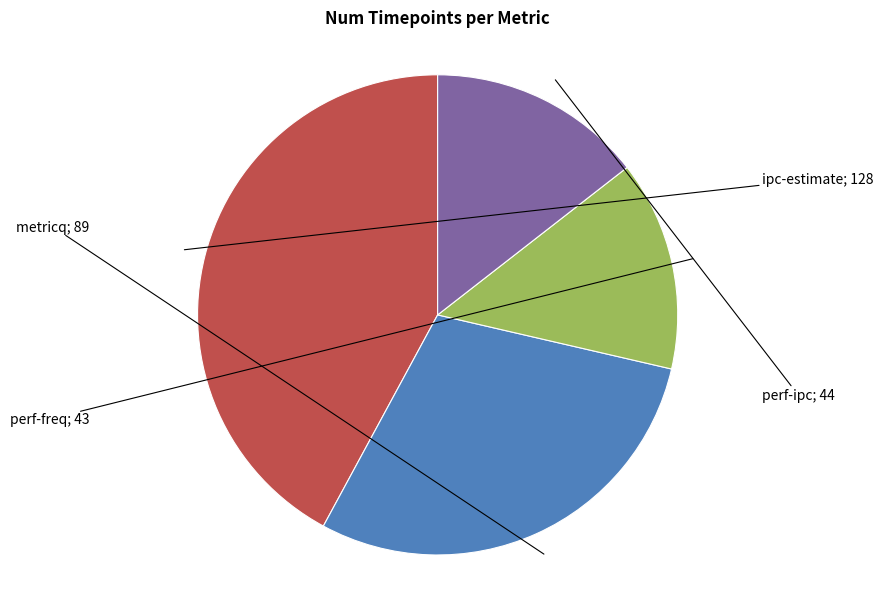

Is there any slice that represents more than half of the pie?

No